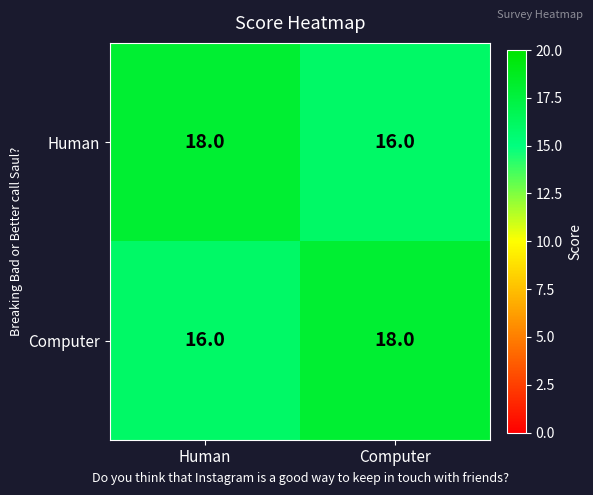

Is the value of Human at Computer greater than the value of Computer at Computer?

No